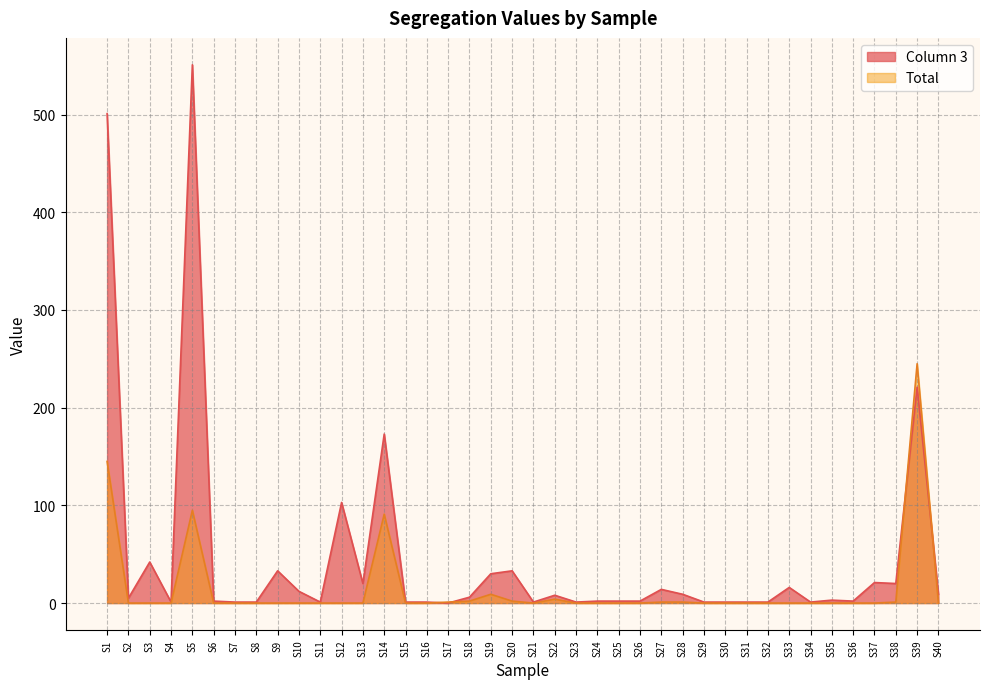

At which label is Column 3 closest to 275?

S39